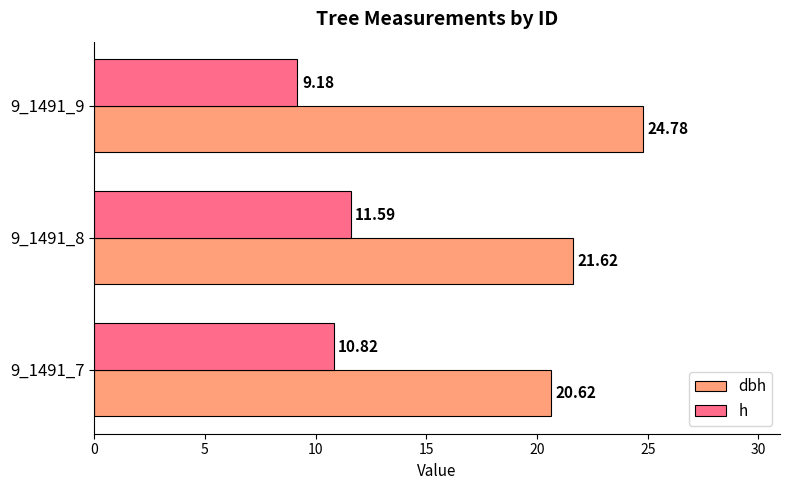

What is the spread (max minus min) of values at 9_1491_7?

9.8